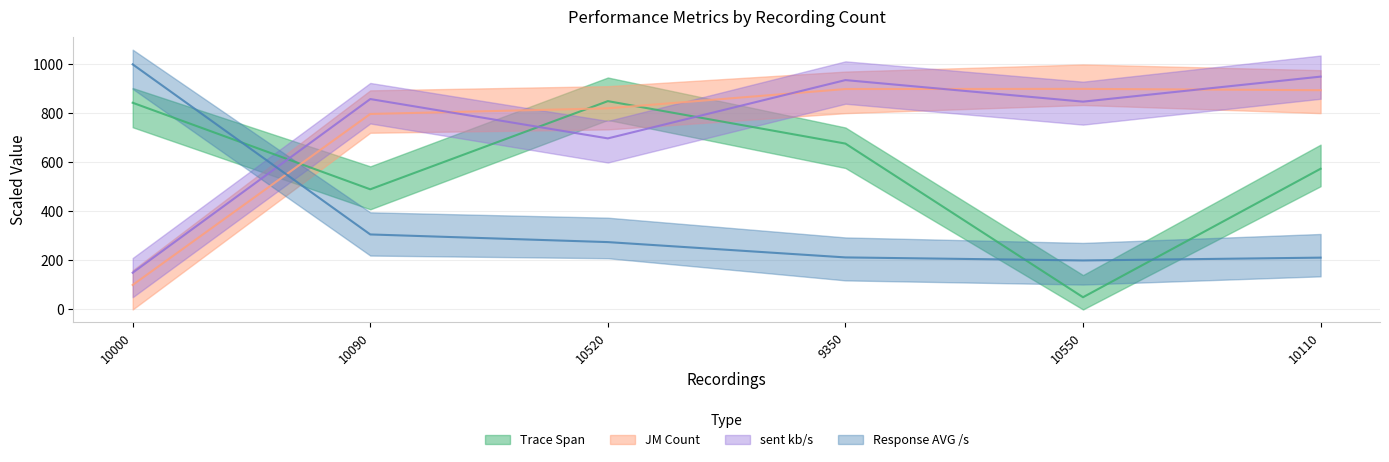

Between which two adjacent categories do sent kb/s (mid) and Response AVG /s (mid) first intersect?

10000 and 10090